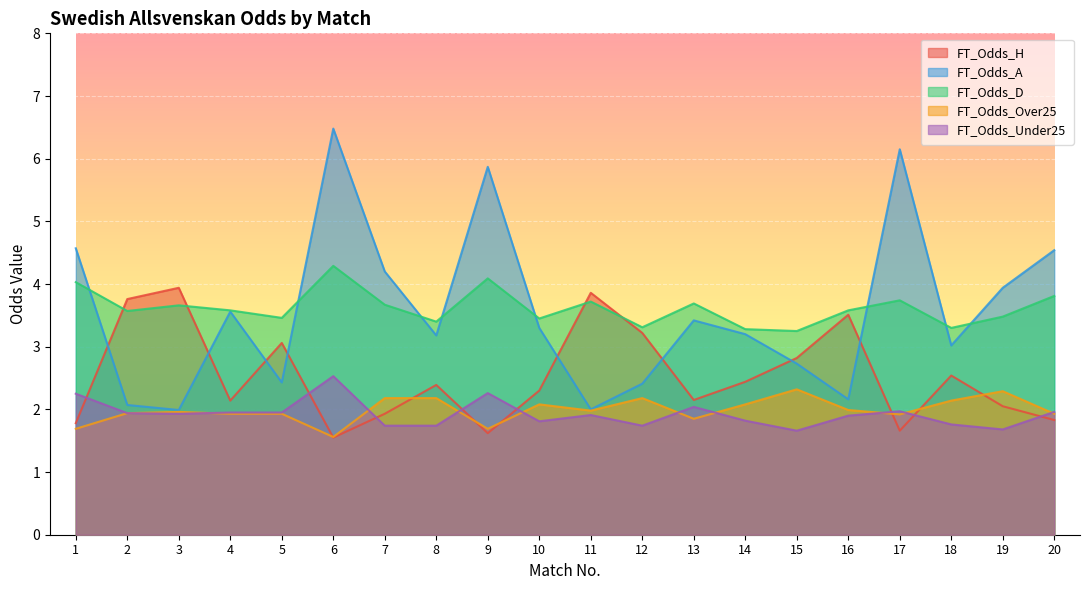

What is the minimum value for FT_Odds_D?

3.2